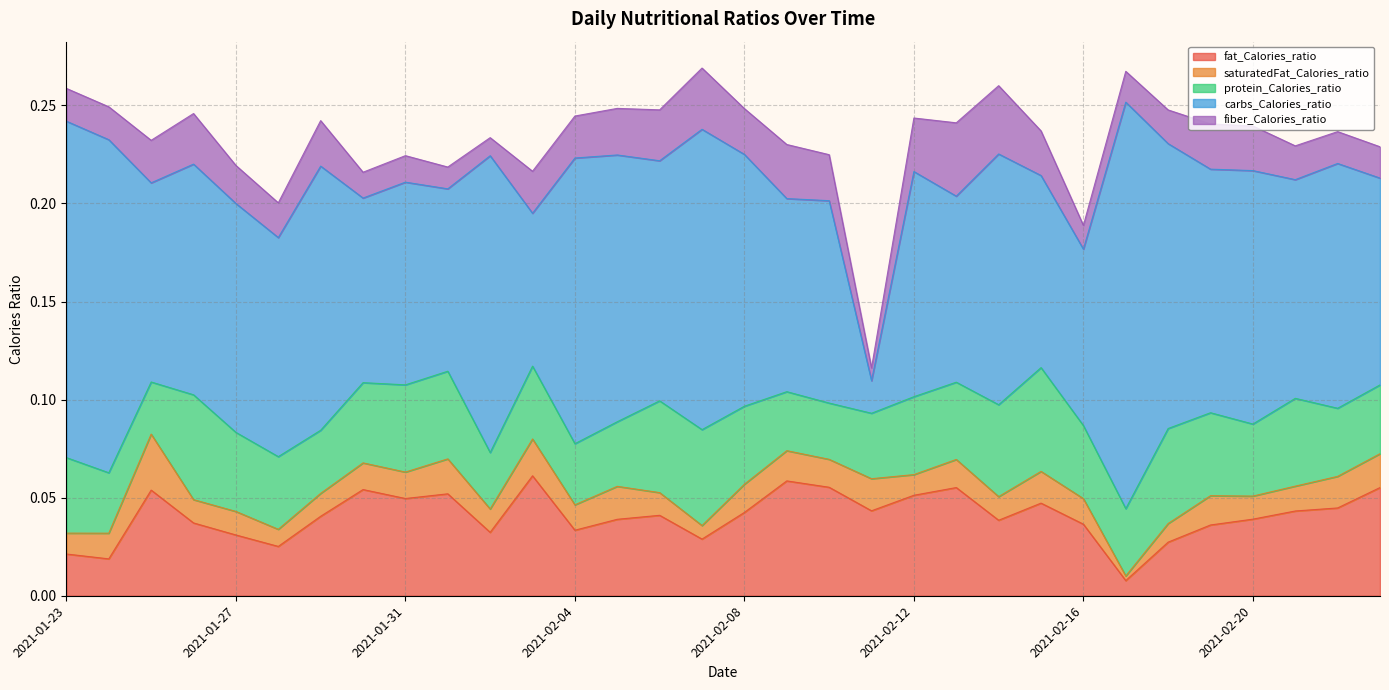

List the series in order of their peak value, lowest first.

saturatedFat_Calories_ratio, fiber_Calories_ratio, protein_Calories_ratio, fat_Calories_ratio, carbs_Calories_ratio